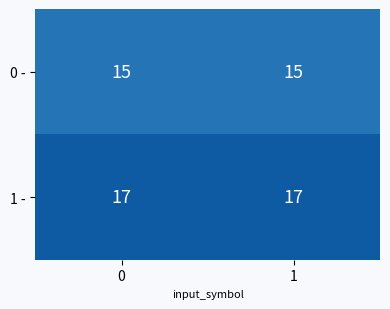

What is the maximum value shown in the chart?

17